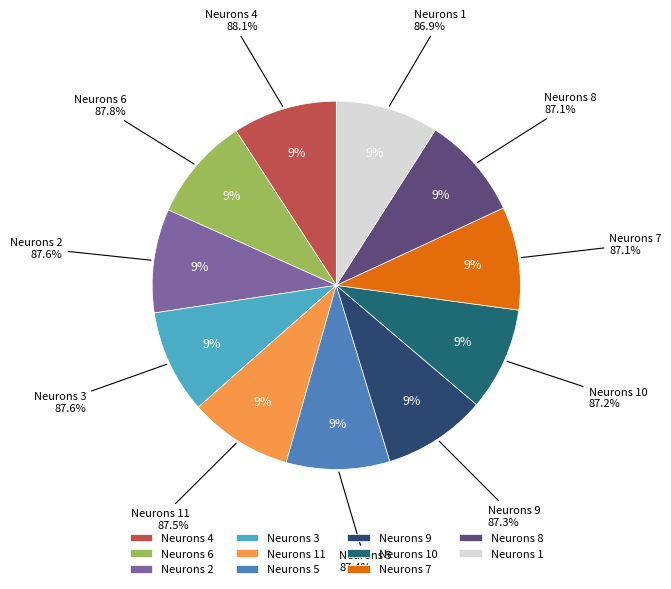

What is the largest slice in the pie chart?

4